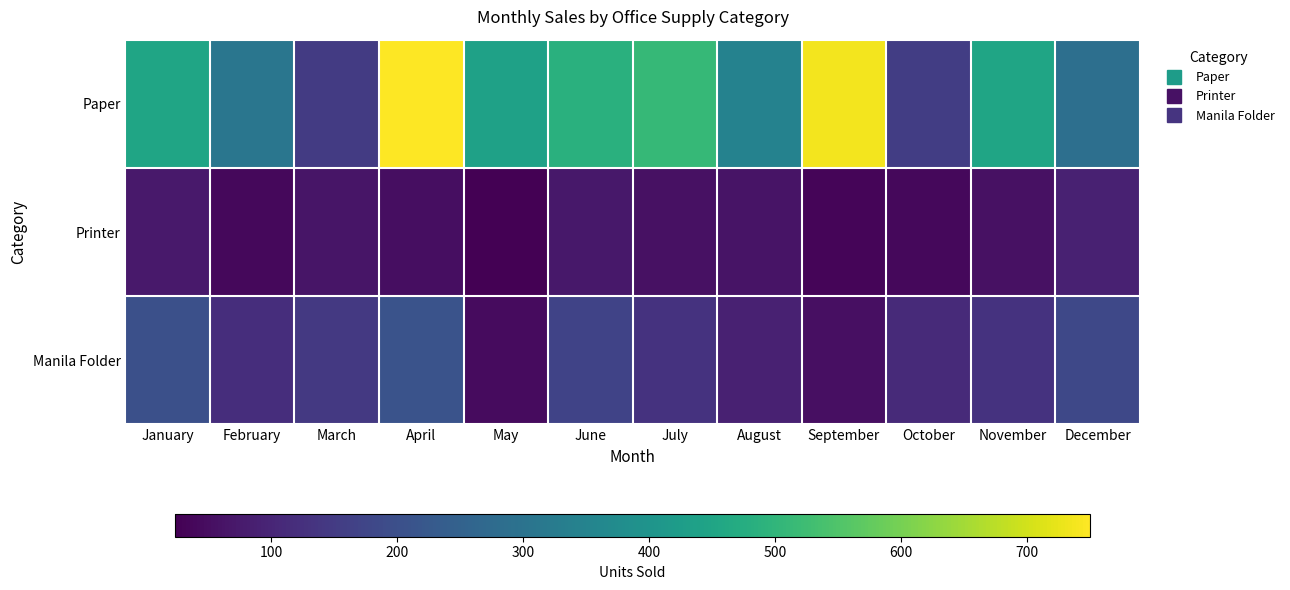

Reading right to left, list all the values displayed in this chart.

Paper: December=288	November=450	October=155	September=736	August=347	July=510	June=485	May=440	April=750	March=150	February=310	January=450
Printer: December=91	November=58	October=41	September=34	August=61	July=57	June=71	May=24	April=50	March=65	February=40	January=75
Manila Folder: December=180	November=130	October=110	September=55	August=90	July=130	June=170	May=45	April=210	March=145	February=118	January=200